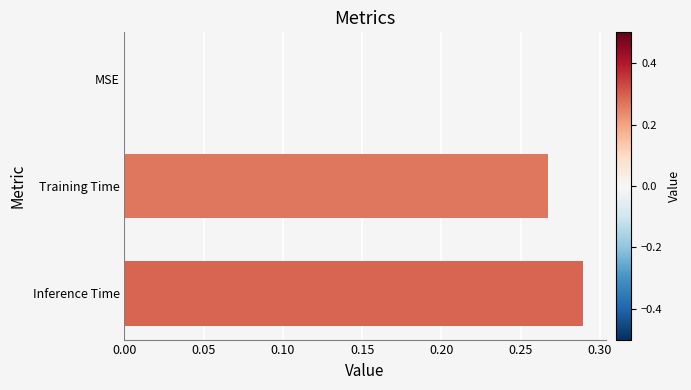

Is it true that the value at MSE is -0.1?

False